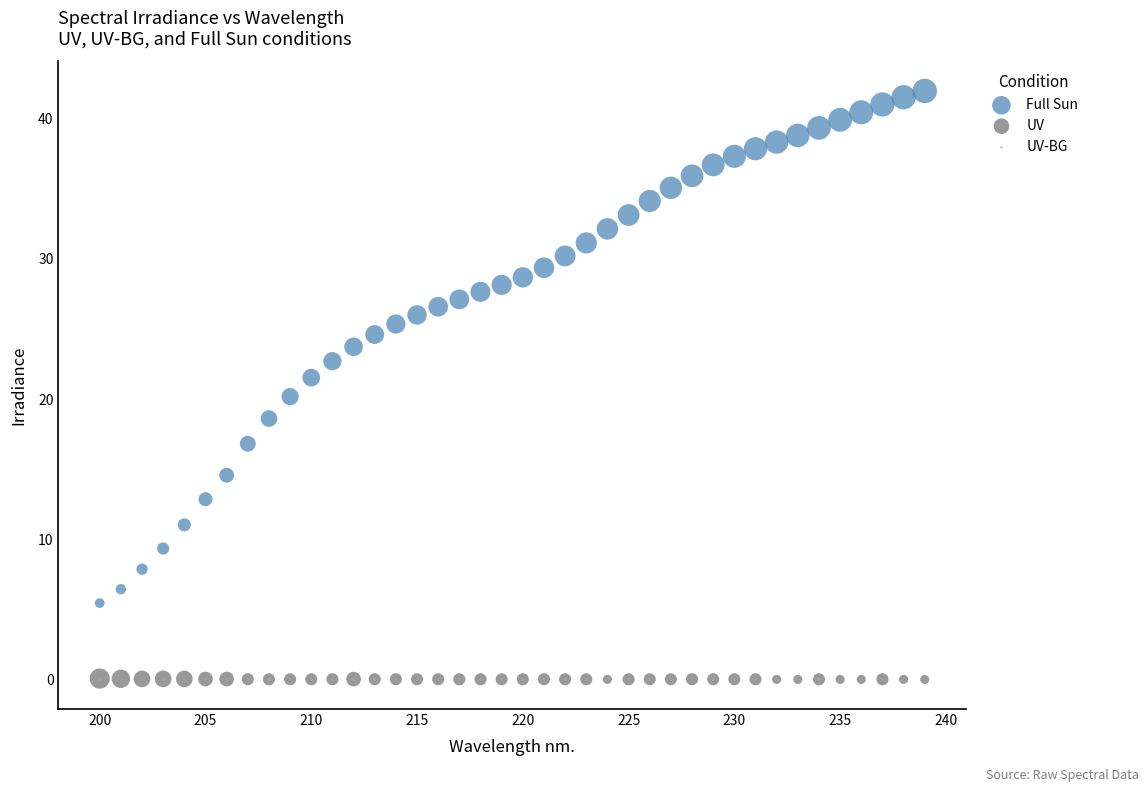

What are all the series names shown in the legend?

Full Sun, UV, UV-BG